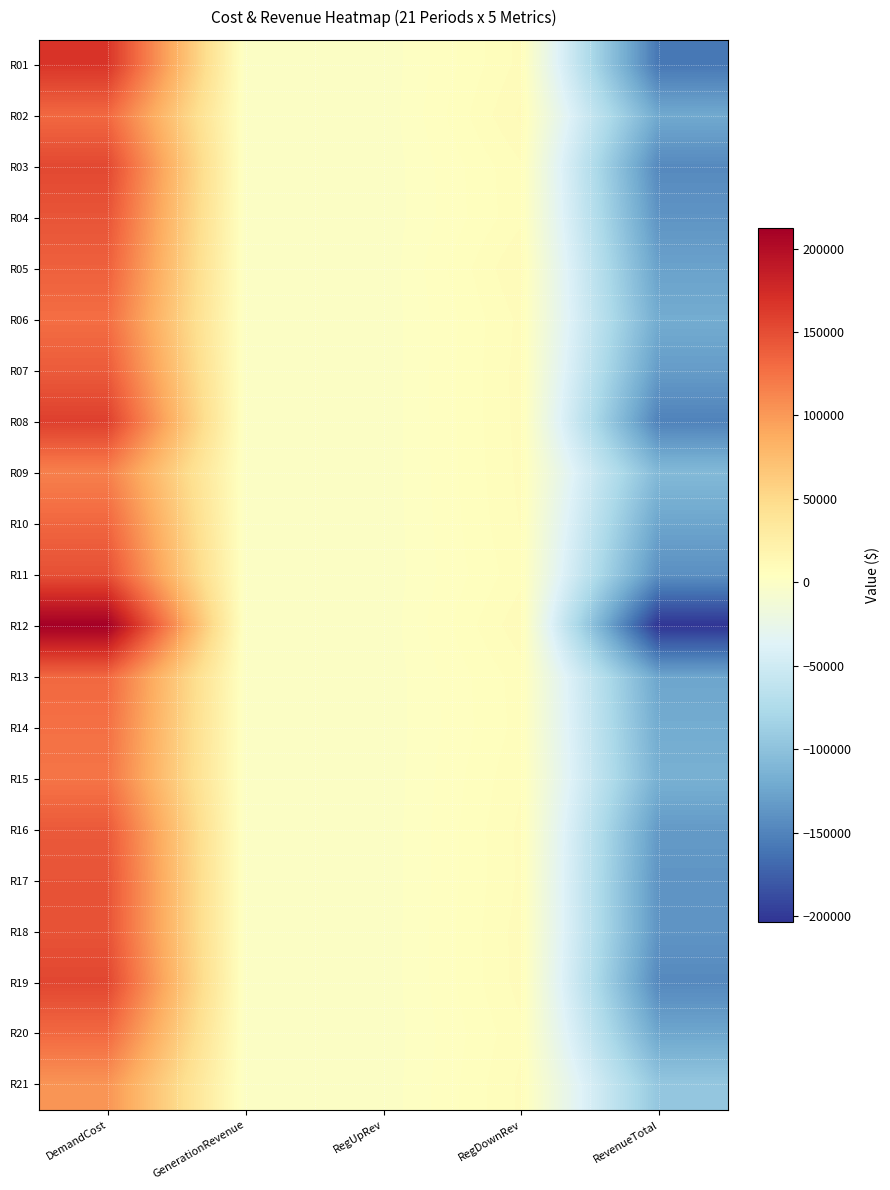

Which label corresponds to the largest value in the chart?

DemandCost